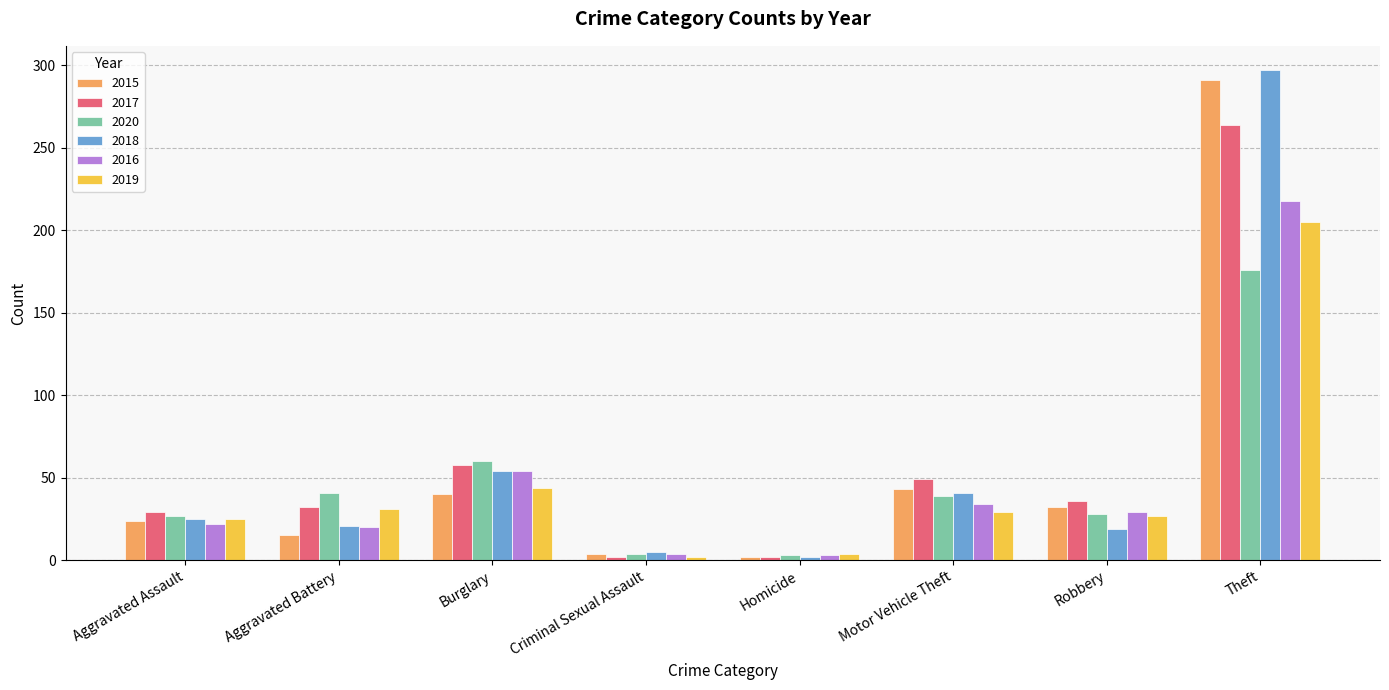

Between Homicide and Theft, which series saw the biggest shift?

2018